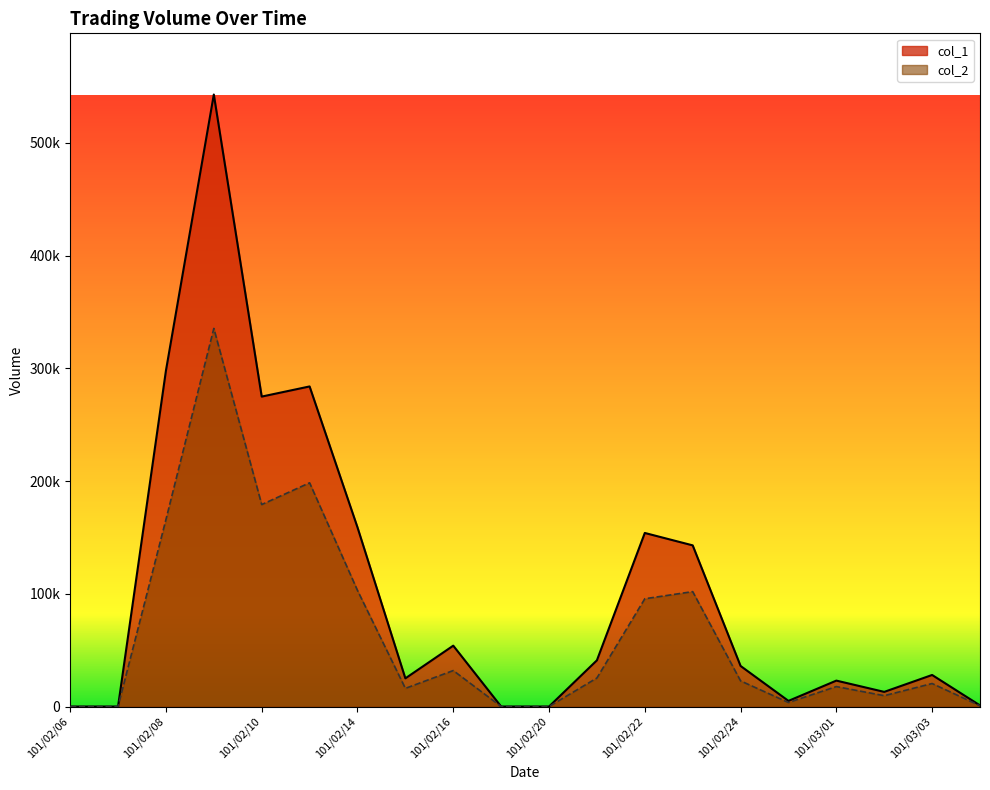

What are all the series names shown in the legend?

col_1, col_2